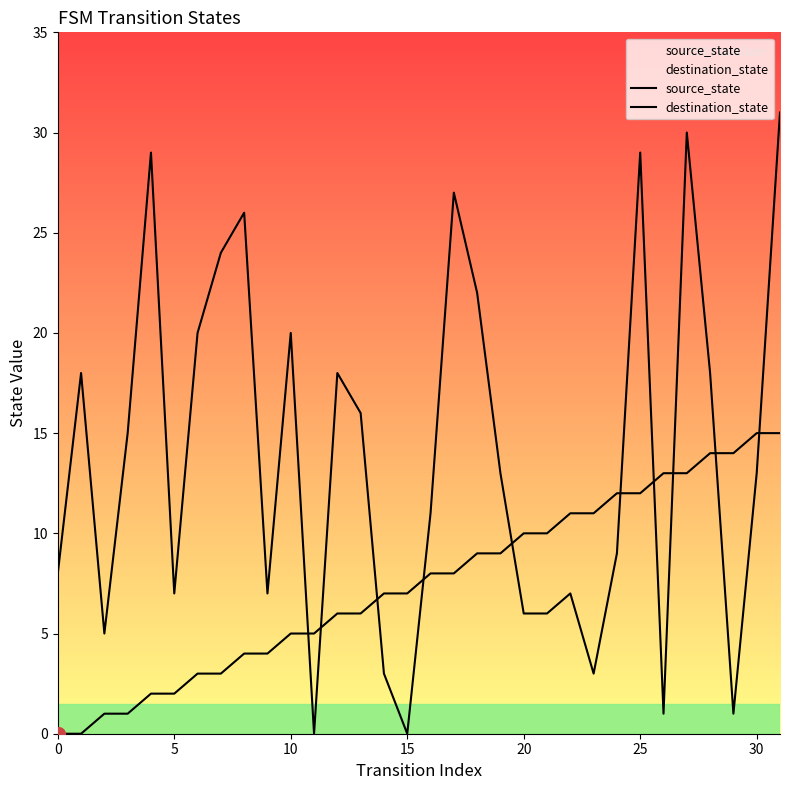

Where does the source_state series first go above 8?

18